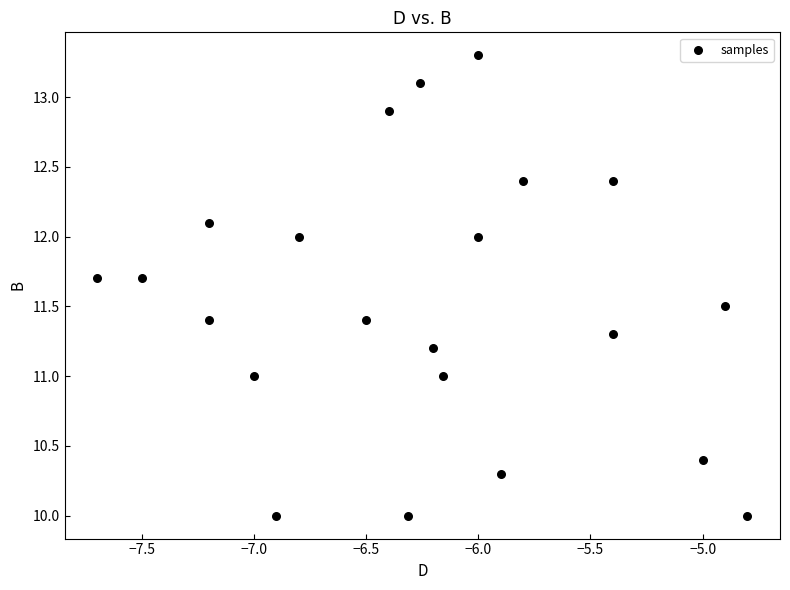

What is the range of X values (max minus min)?

2.9